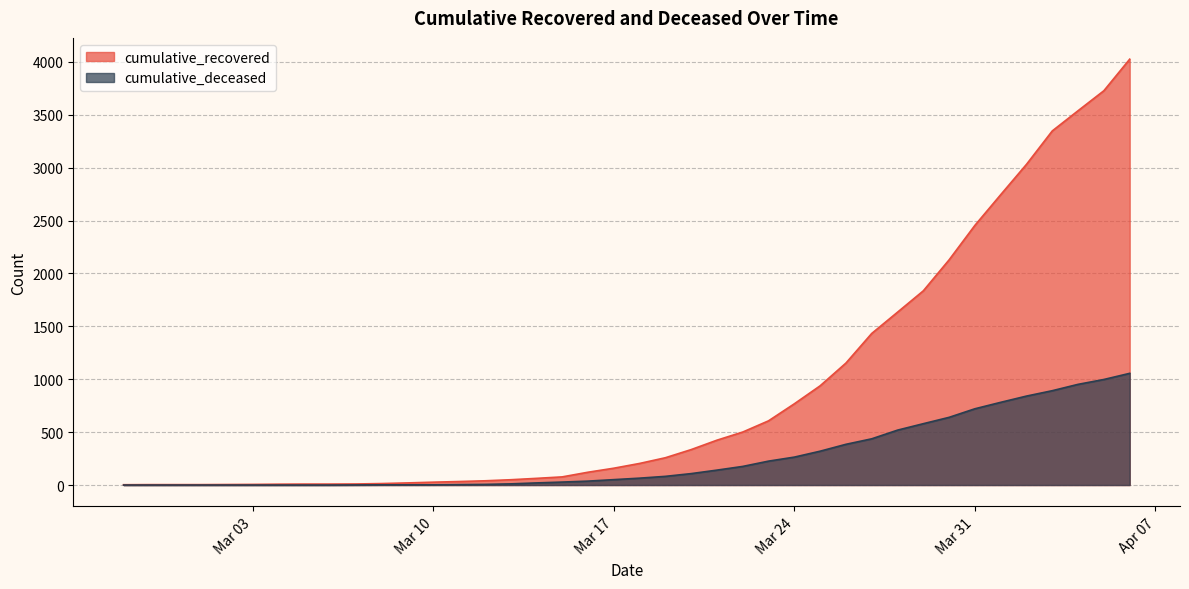

Which series has the largest total across all categories?

cumulative_recovered